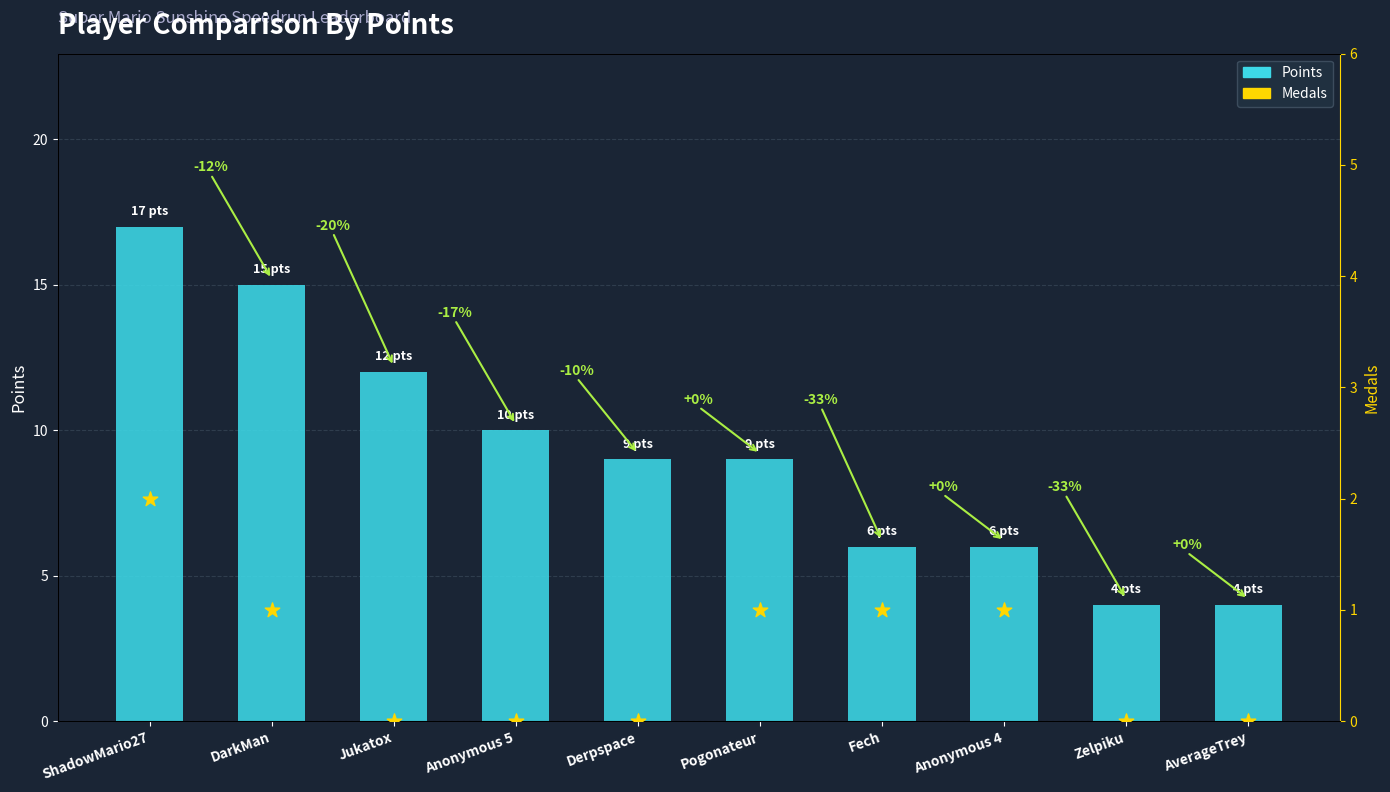

Which series contains the lowest Y value?

Medals